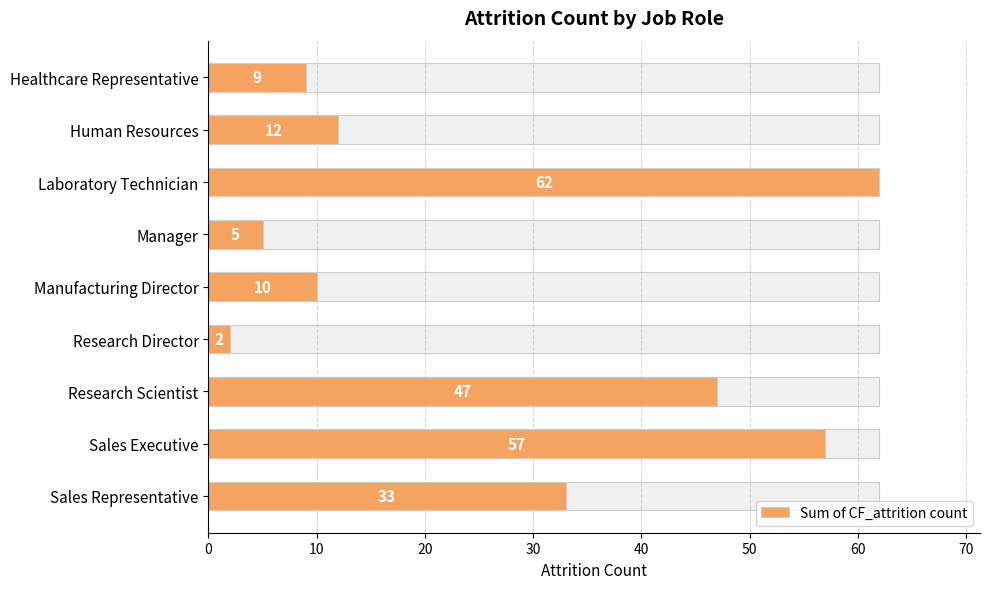

Reading right to left, what are all the values shown in this chart?

33	57	47	2	10	5	62	12	9